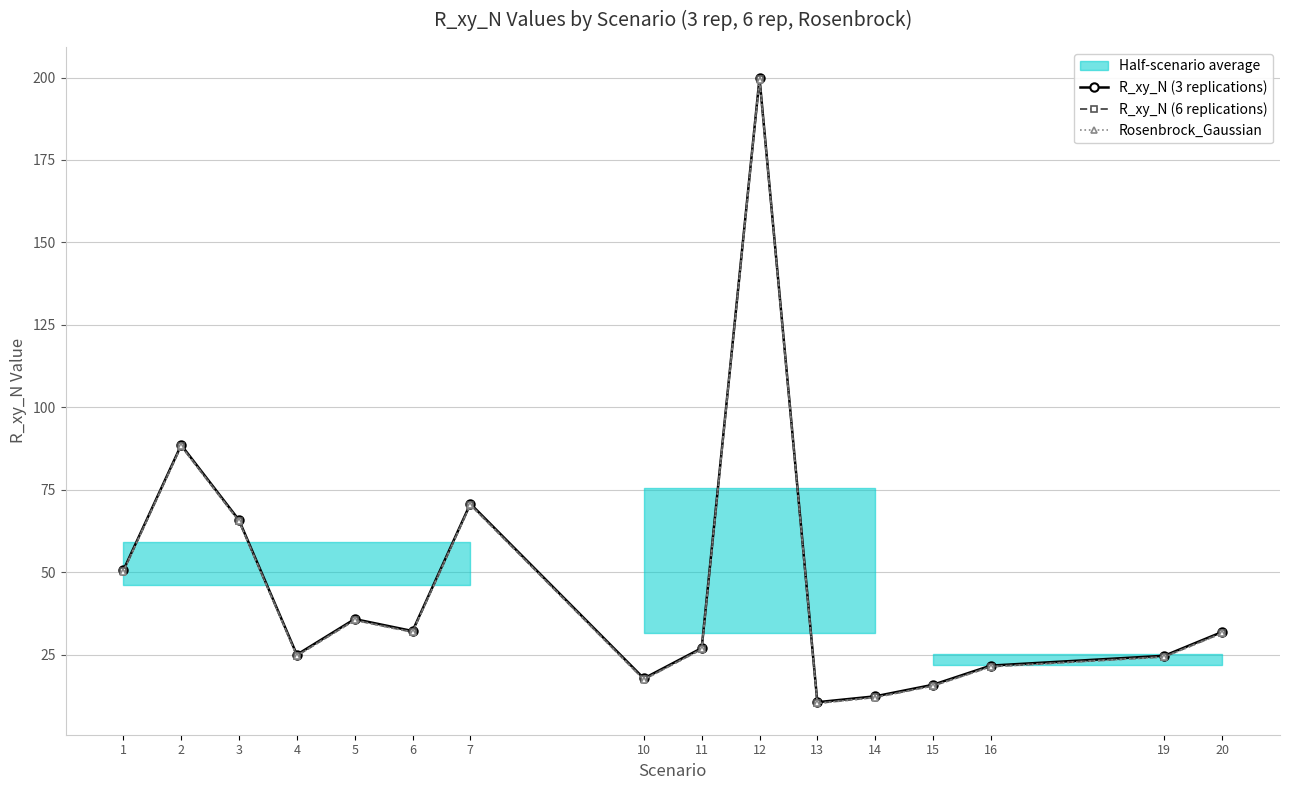

What is the sum of all Rosenbrock_Gaussian values?

724.1